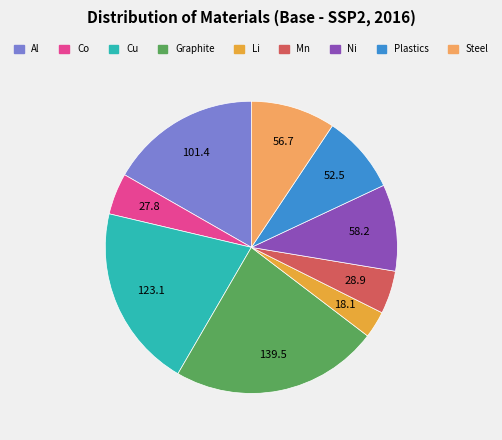

Does Cu account for over 50% of the chart?

No